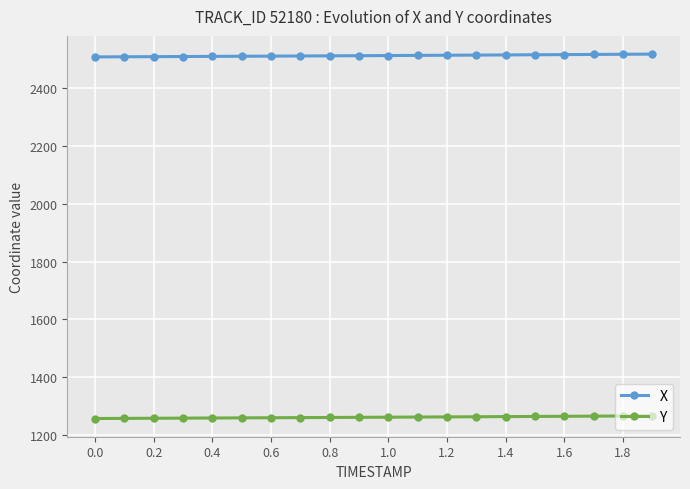

What is the sum of all X values?

50246.9